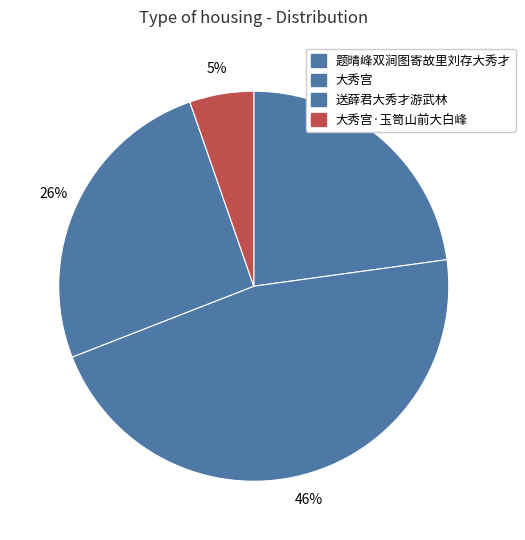

Approximately how many times larger is the value at 送薛君大秀才游武林 compared to 题晴峰双涧图寄故里刘存大秀才?

1.1